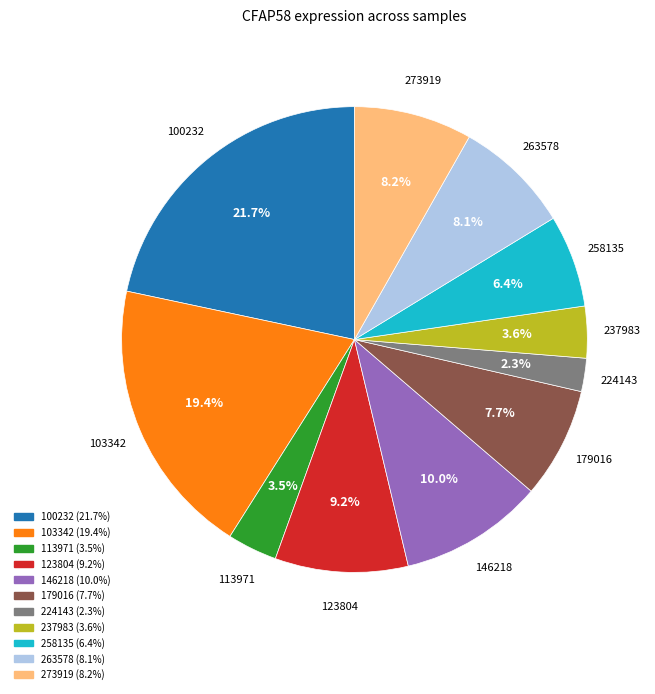

Is there any slice that represents more than half of the pie?

No